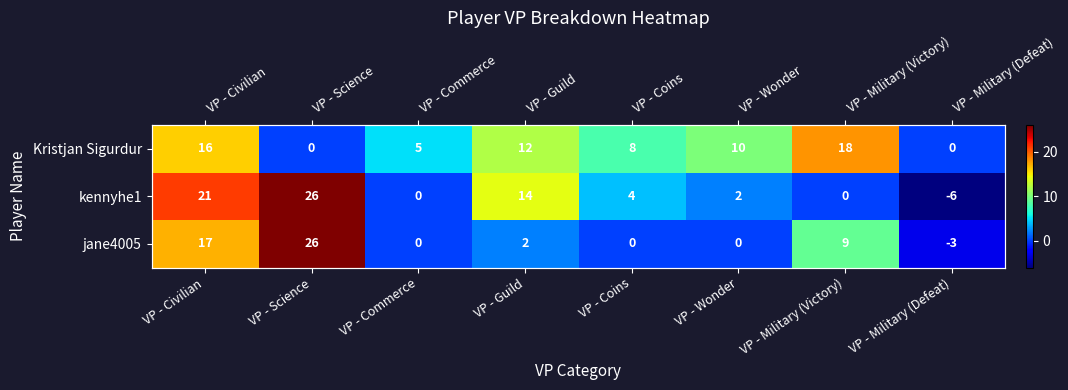

At which category is the sum across all series the highest?

VP - Civilian